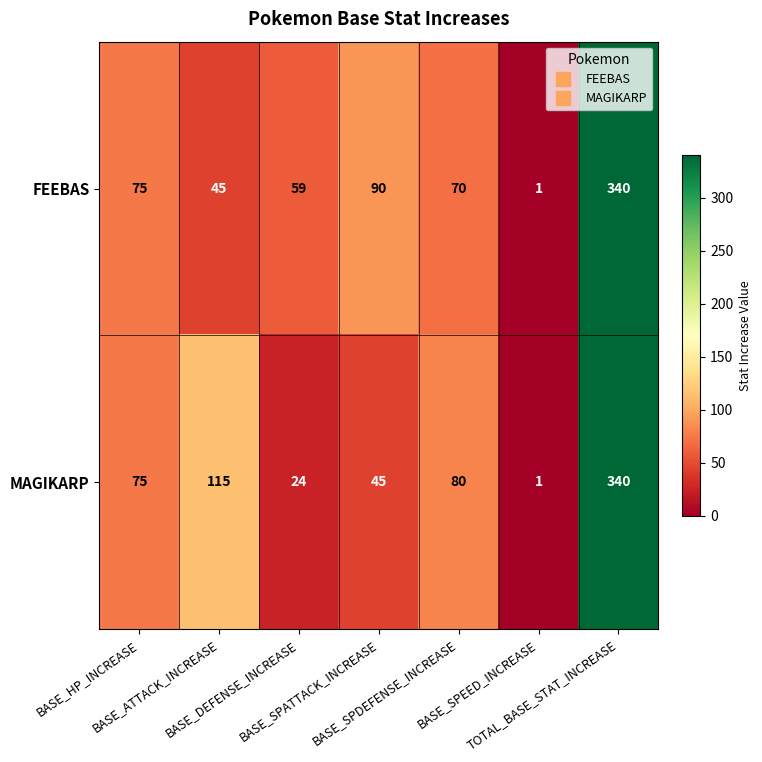

What is the maximum value for MAGIKARP?

340